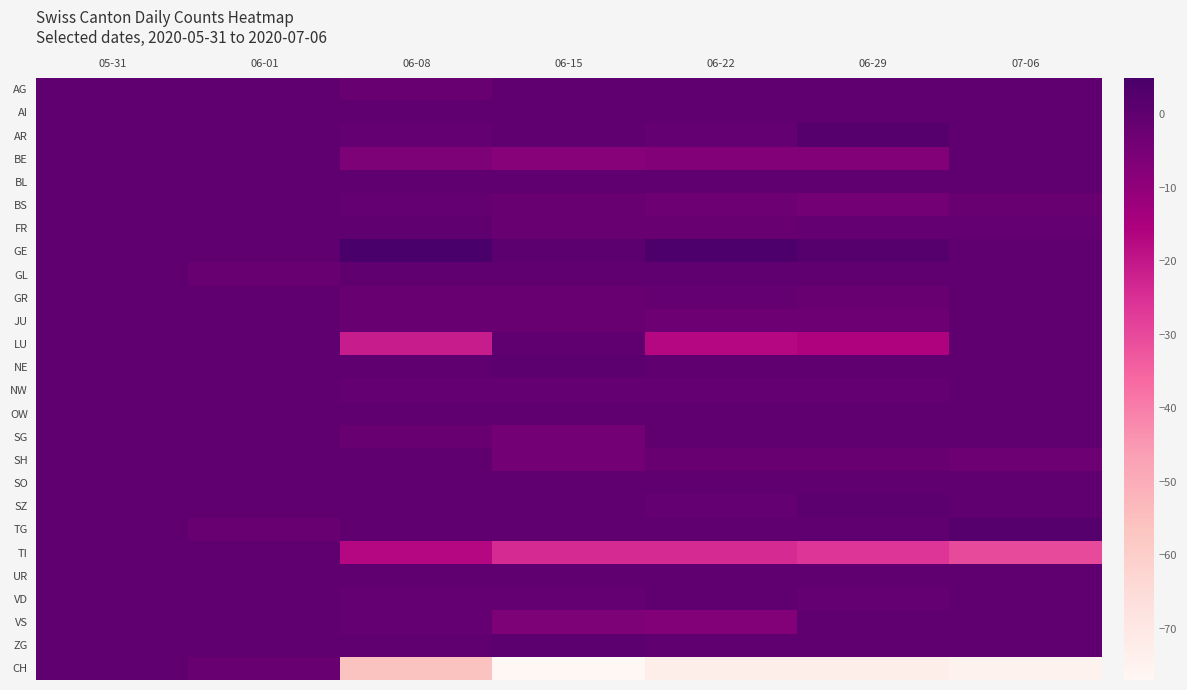

At which category is the sum across all series the highest?

05-31